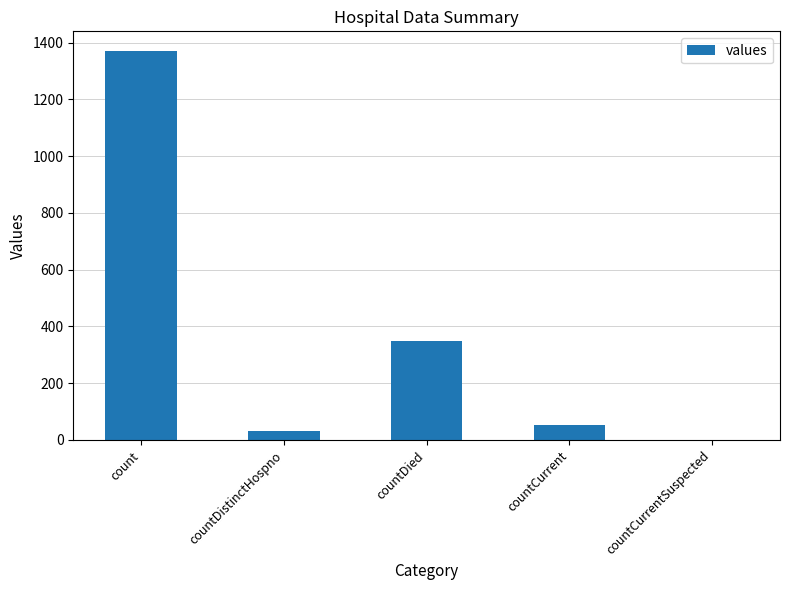

Is it true that the value at countCurrent is 52?

True